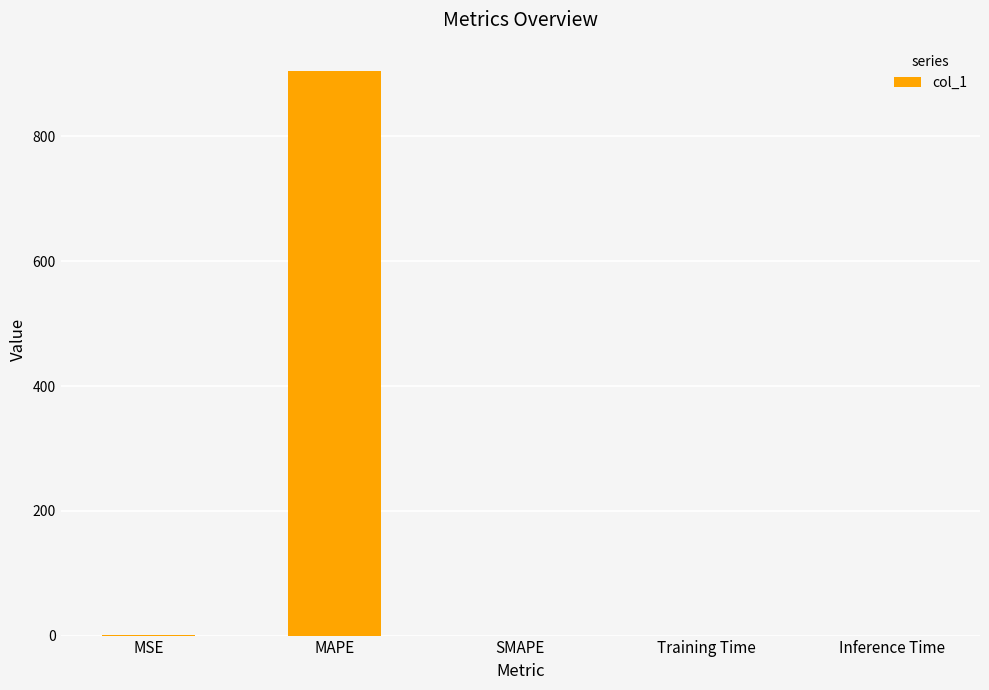

What is the average value?

181.1